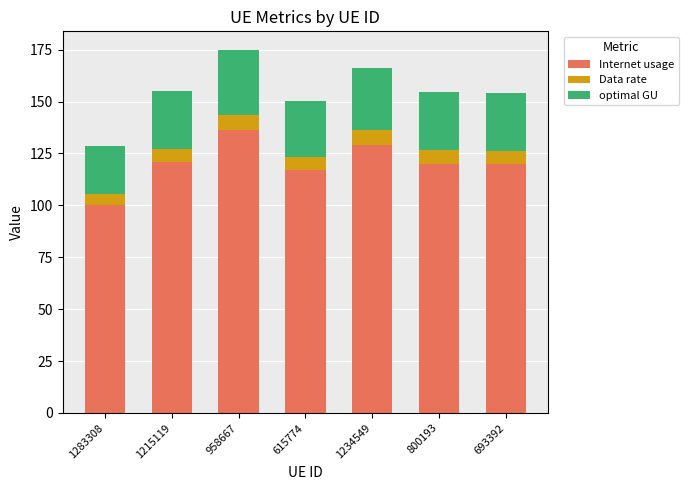

What is the total value across all series at 693392?

153.9